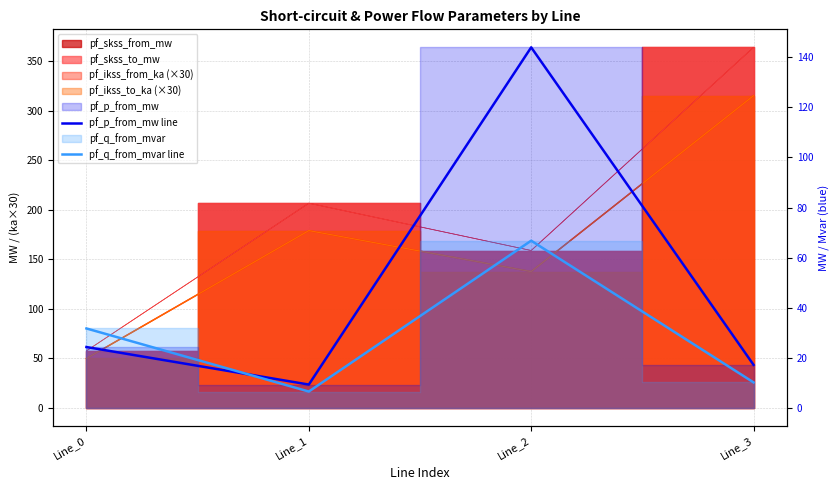

True or false: pf_q_from_mvar line has a value of 66.7 at Line_2.

True